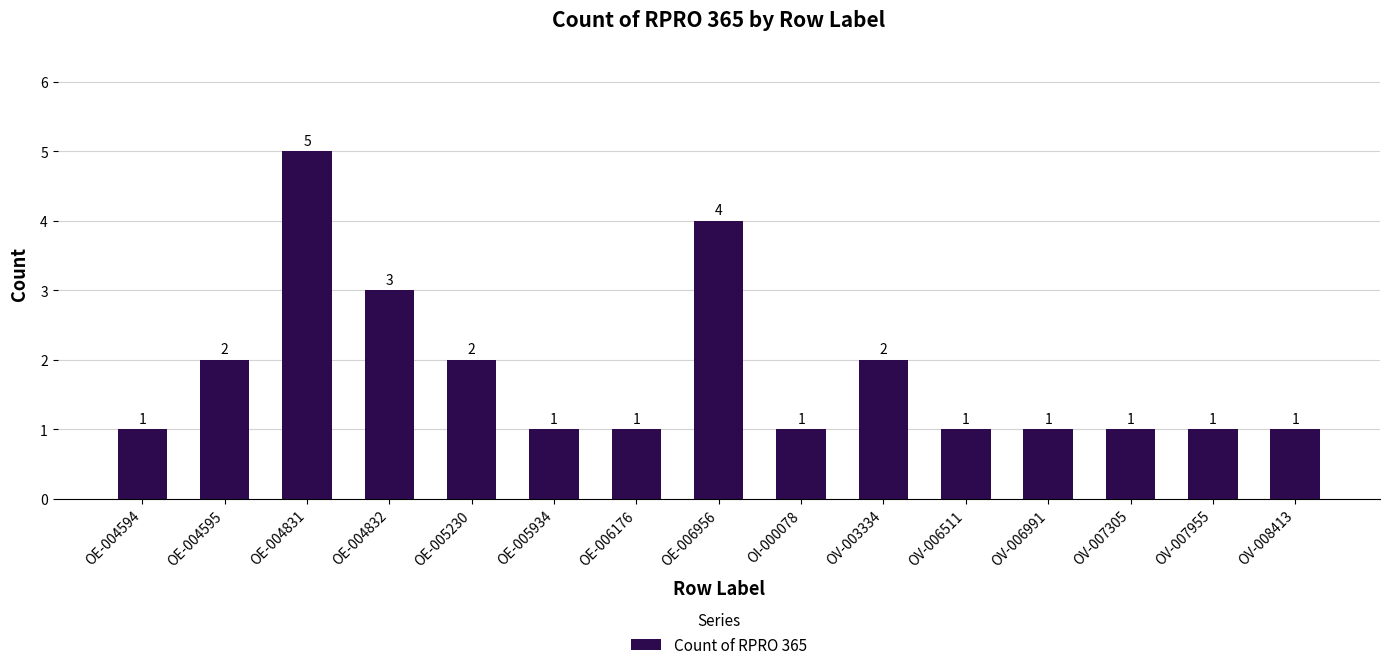

Count the values in the range 1 to 2.

12